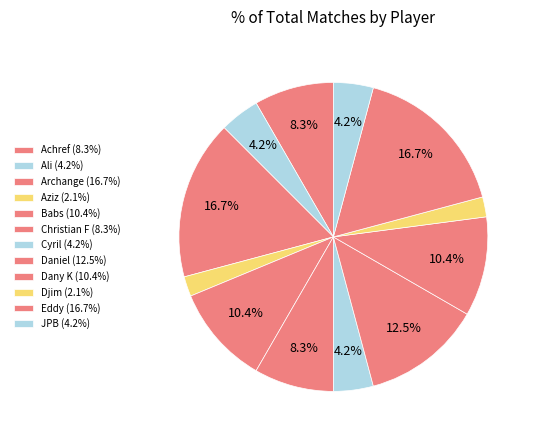

How many slices are in this pie chart?

12